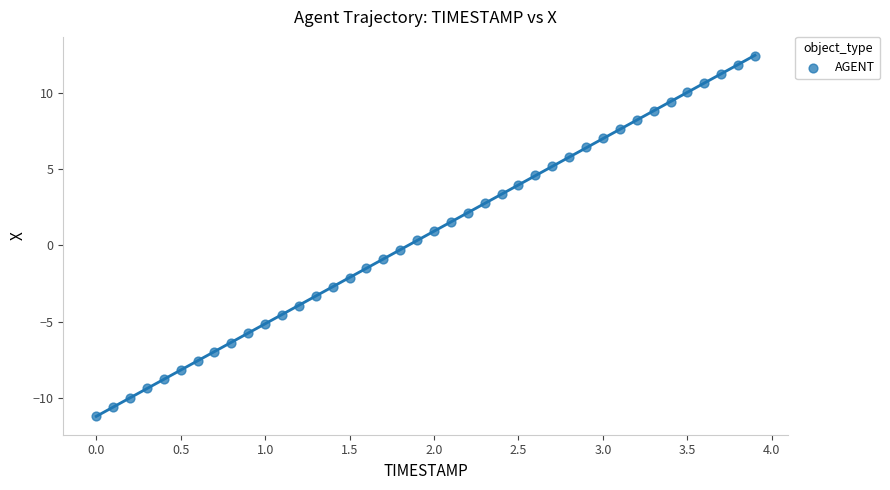

What is the range of X values (max minus min)?

3.9